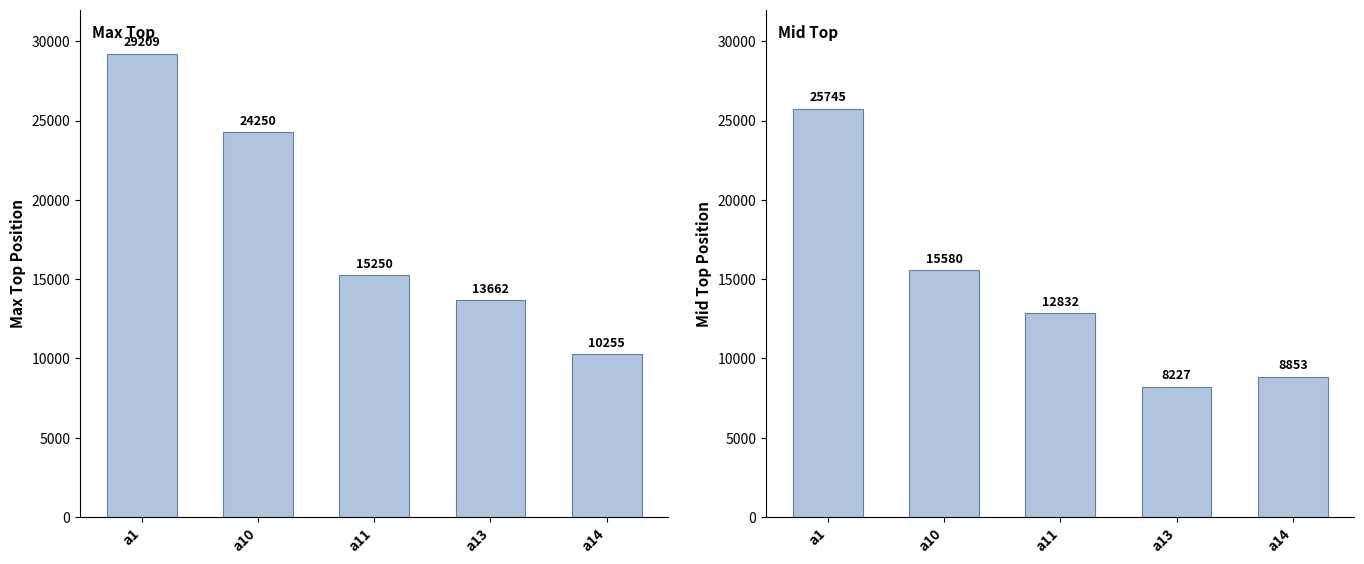

How many values in the Max Top series exceed 15250?

2